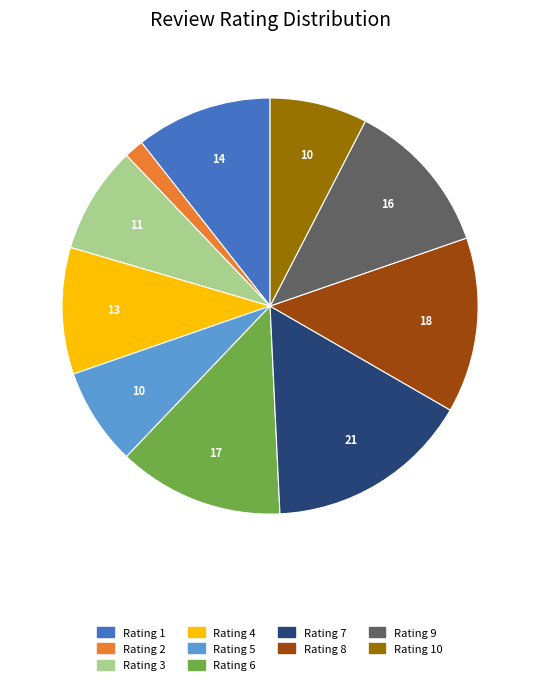

Does any single category account for the majority?

No